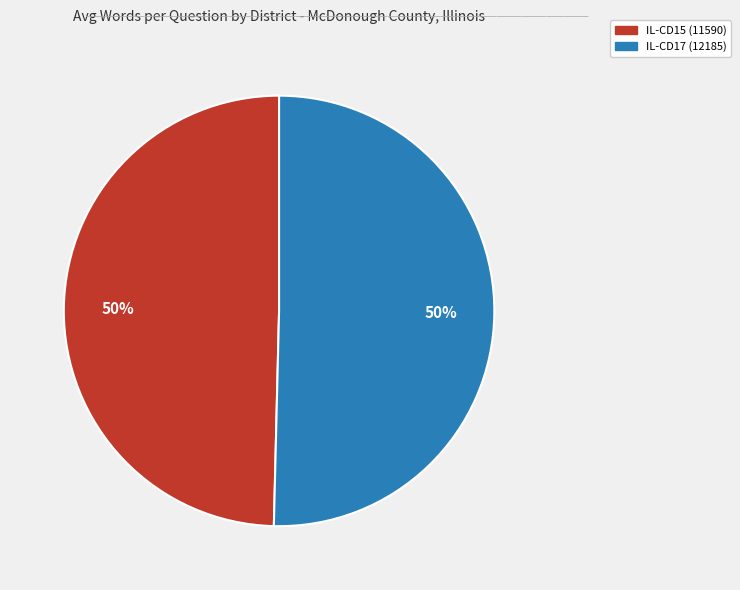

The IL-CD17 (12185) slice represents 42% of the pie. True or false?

False